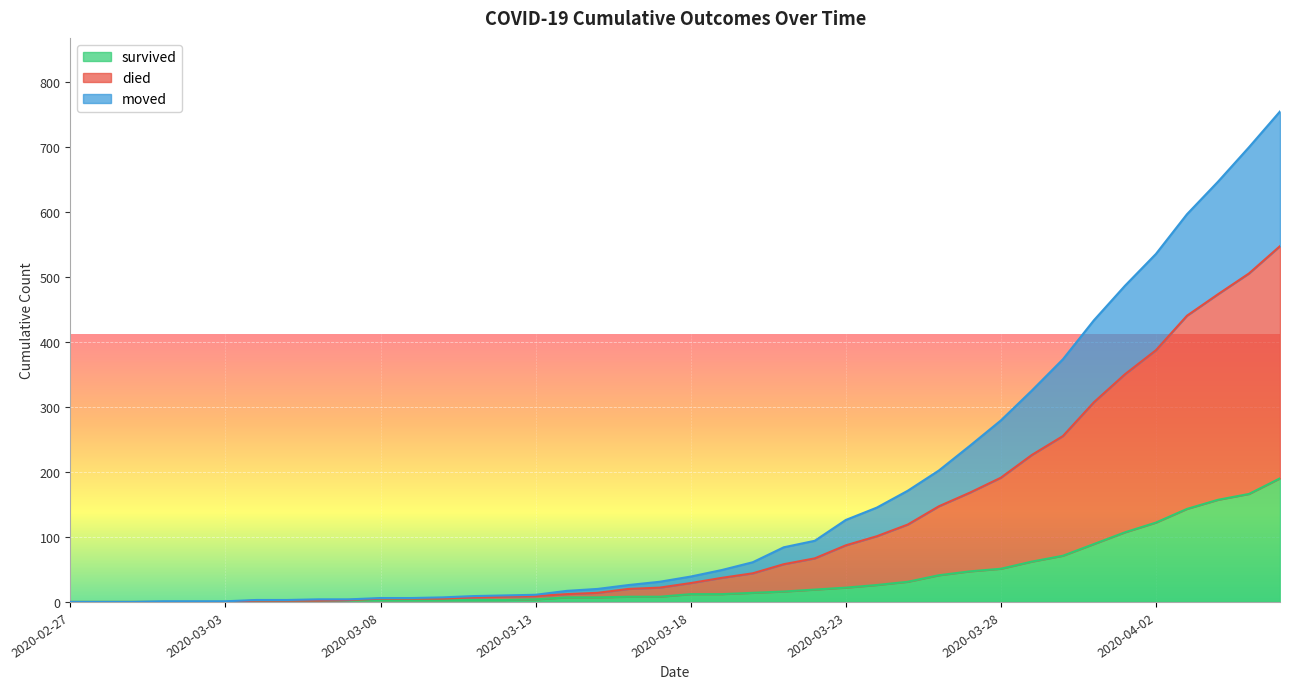

What is the sum of the survived values at 2020-03-03 and 2020-03-21?

16